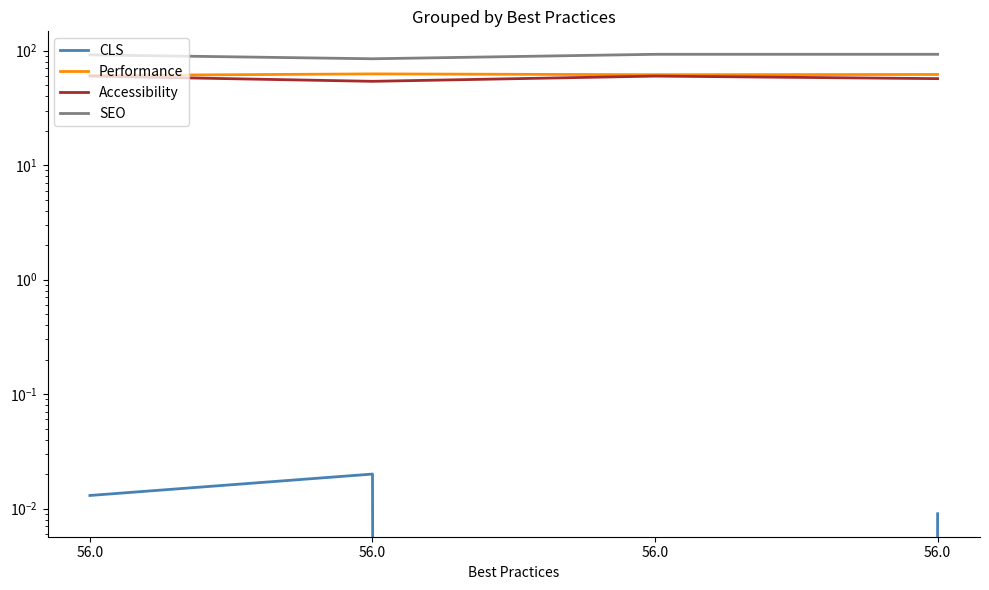

What are all the series names shown in the legend?

CLS, Performance, Accessibility, SEO